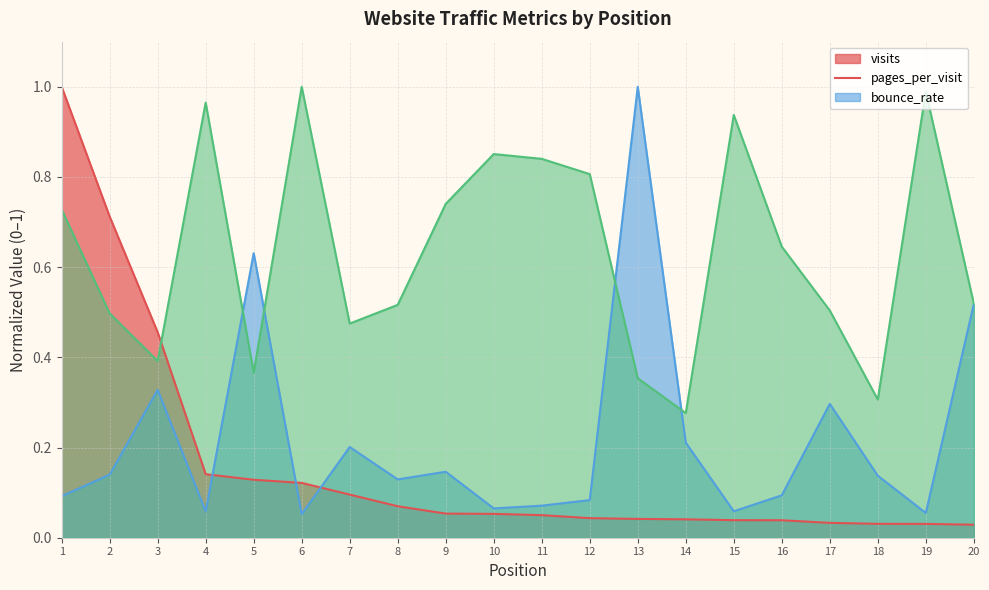

How many interior local valleys does the bounce_rate series have?

5